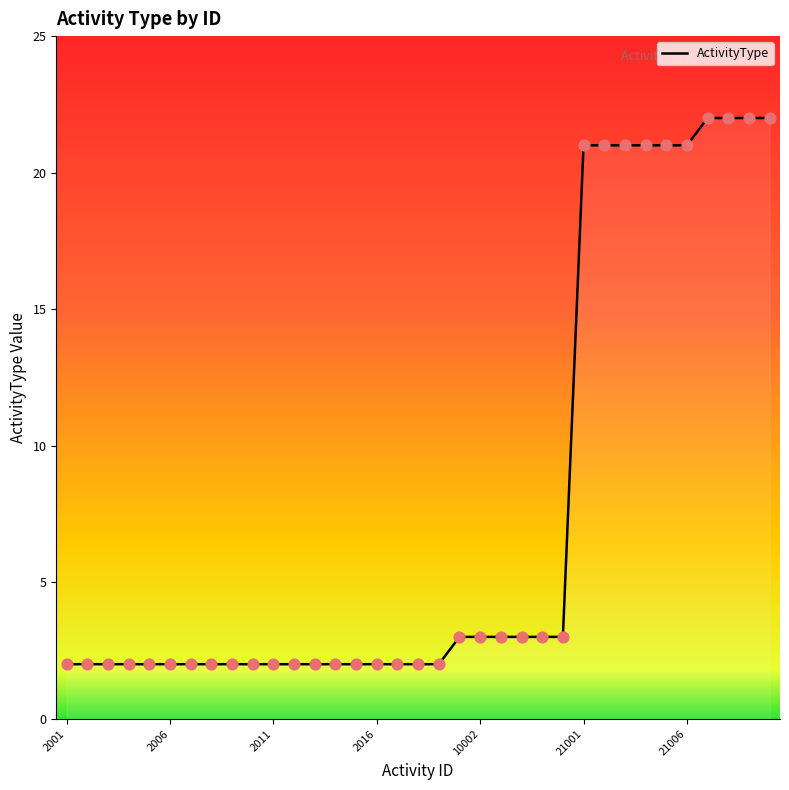

What is the maximum value shown in the chart?

22